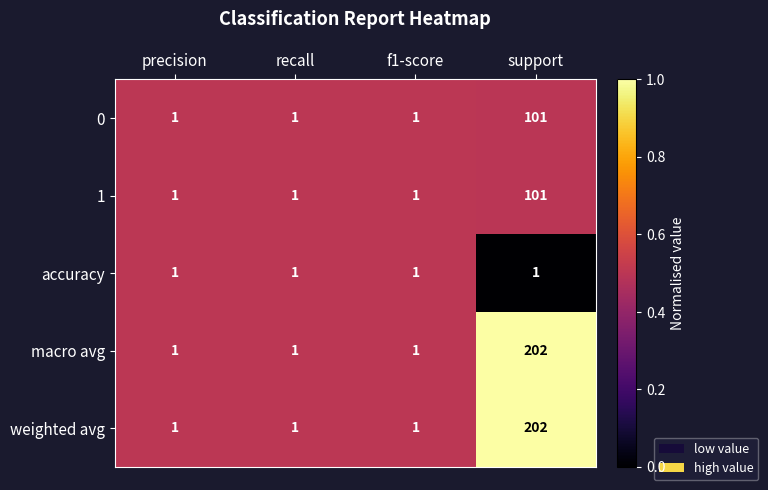

How many 0 values are between 1 and 101?

4